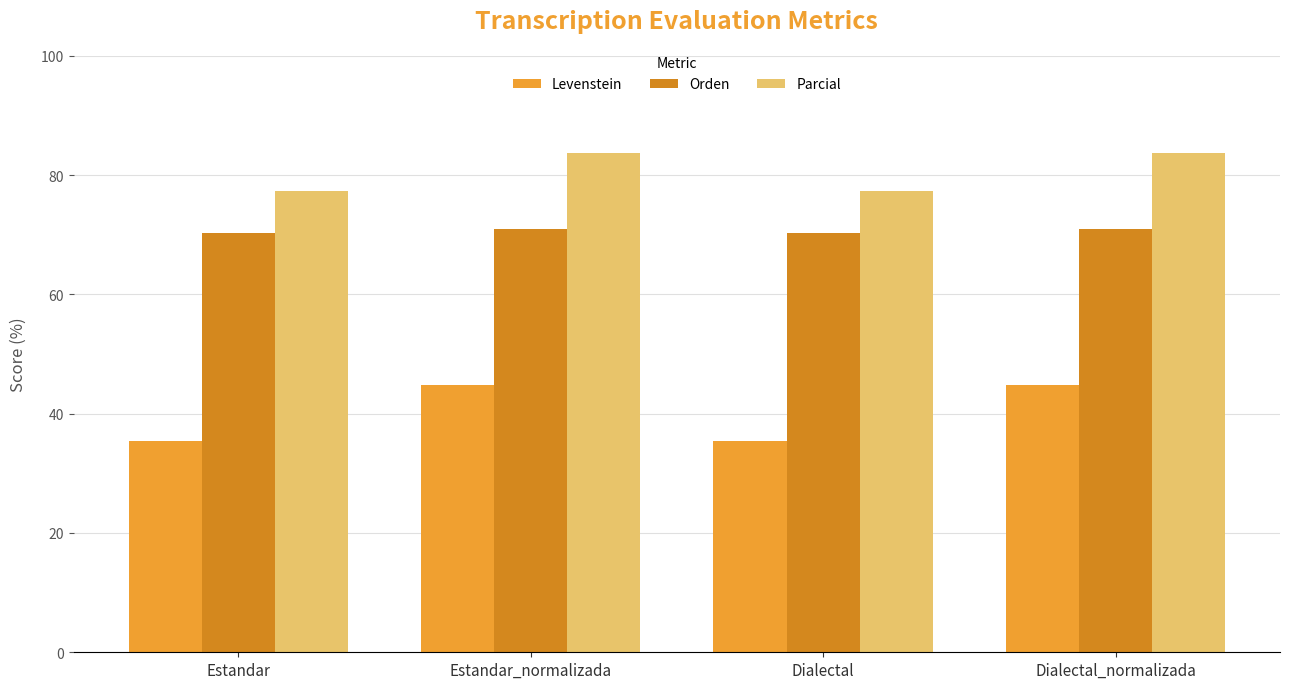

List the series in order of their peak value, highest first.

Parcial, Orden, Levenstein